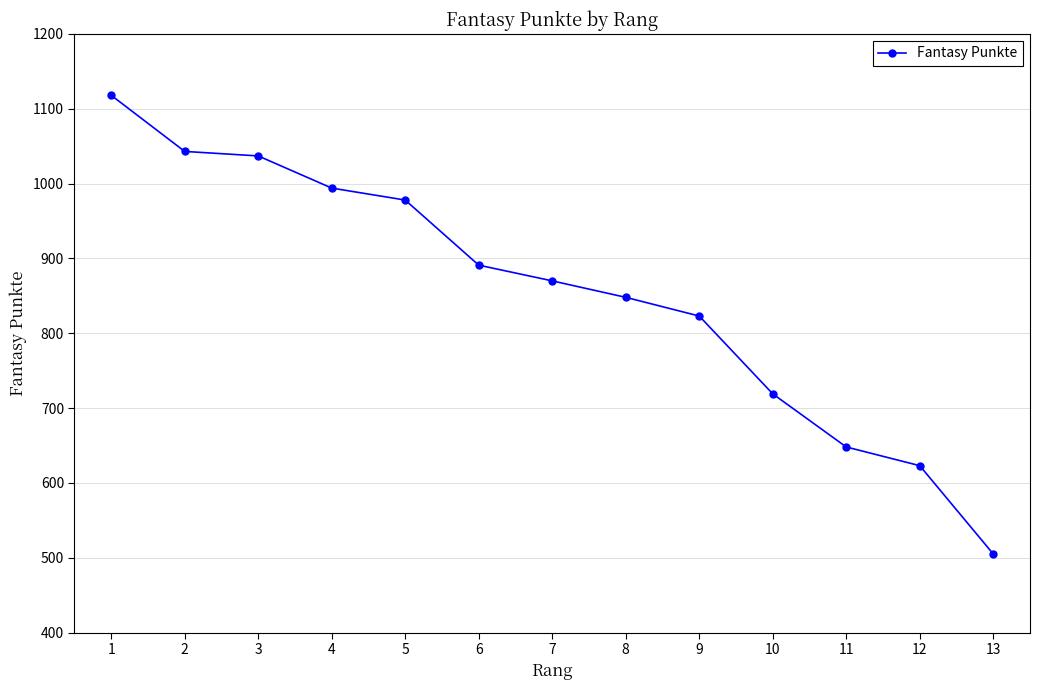

The chart shows a value of 853 at 12. True or false?

False